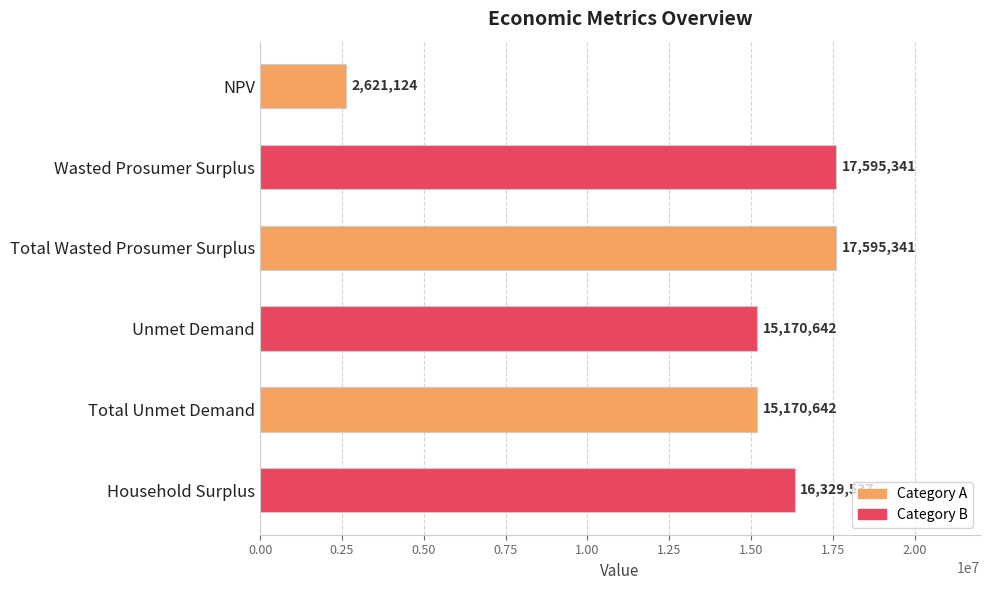

What is the difference between the maximum and second lowest values?

2424699.1